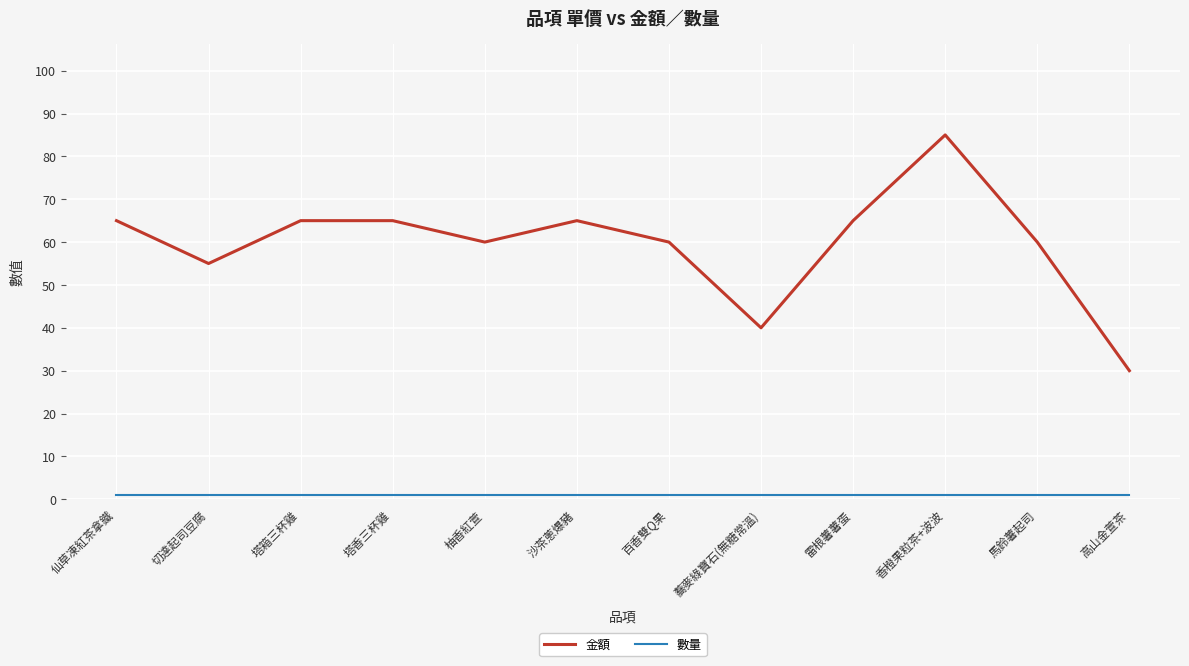

At which category is the sum across all series the highest?

香橙果粒茶+波波